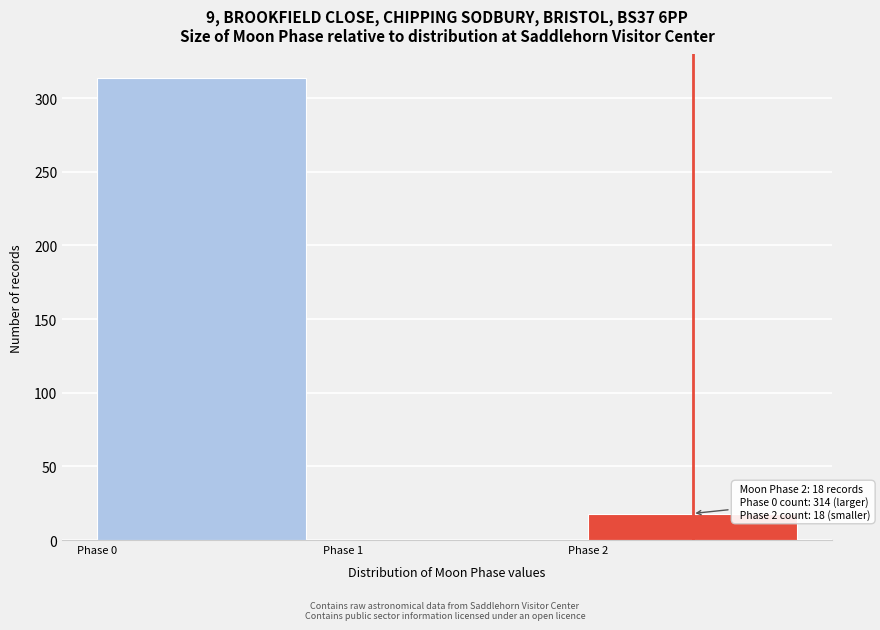

Over which range of the x-axis is the bar tallest?

0 to 1